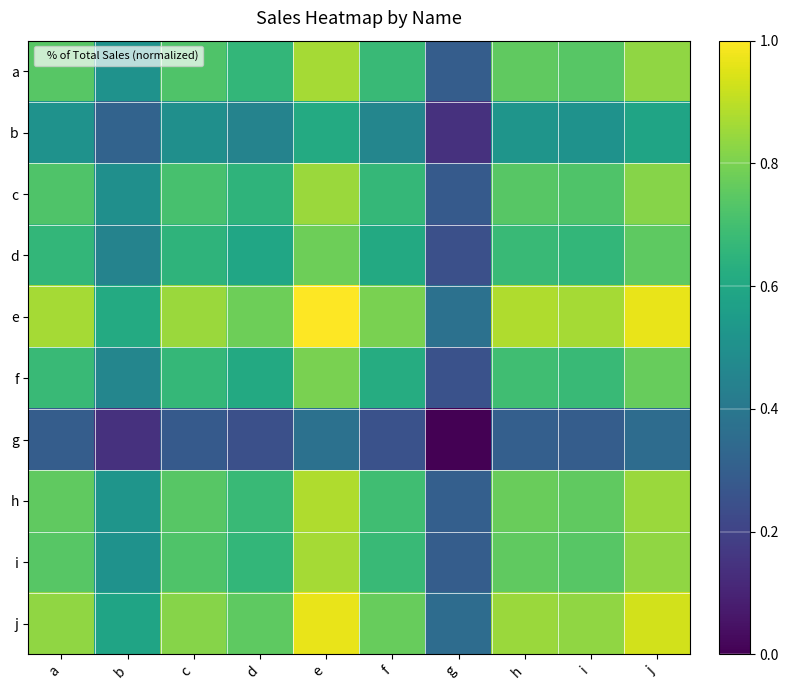

What is the difference between the highest and lowest values at j?

0.6